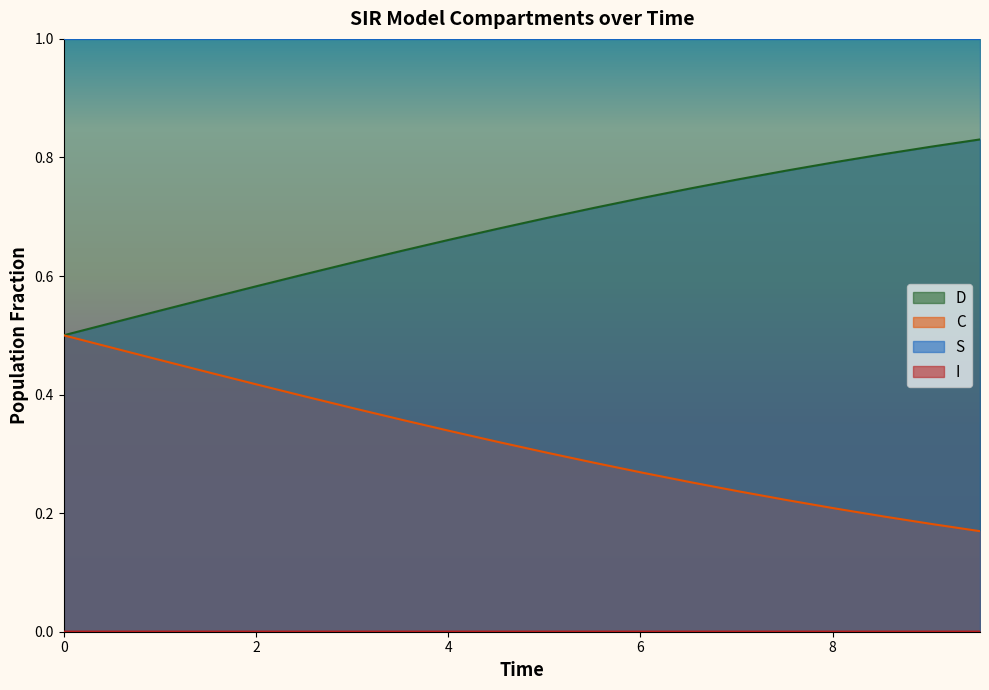

What are all the series names shown in the legend?

S, I, C, D